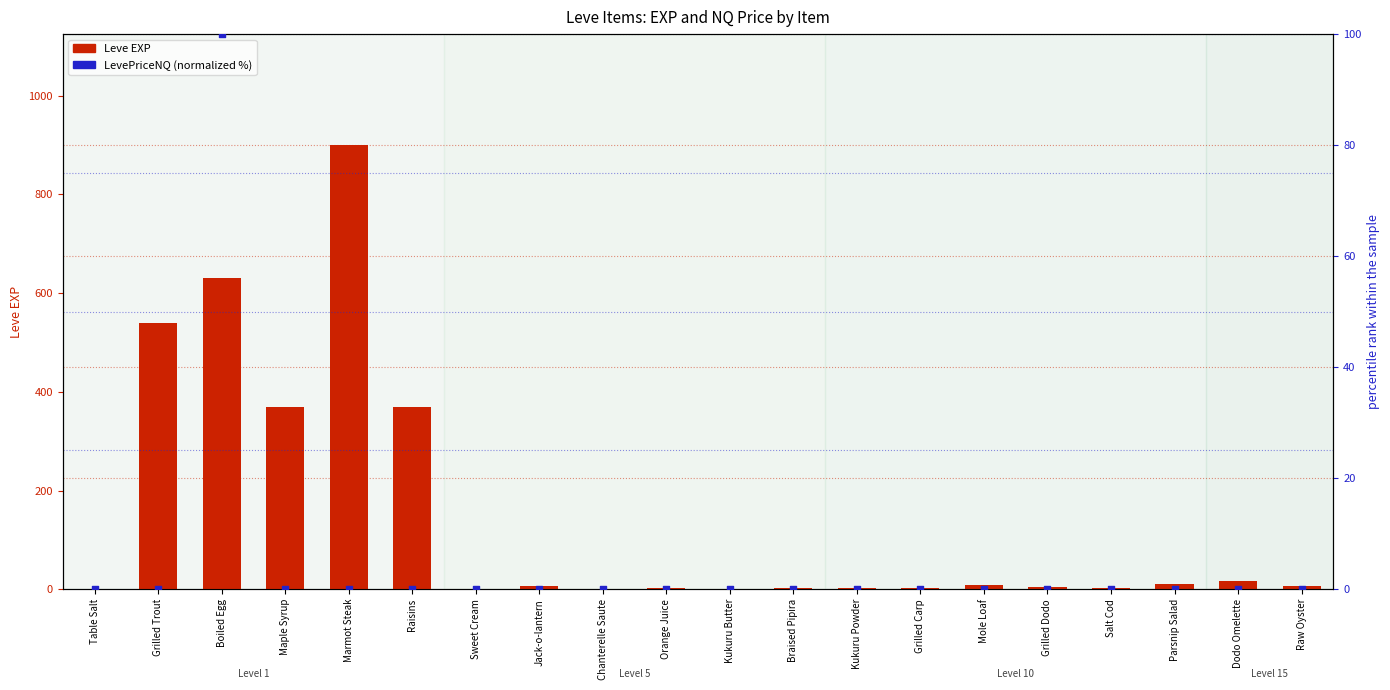

What is the total value across all series at Maple Syrup?

370.0